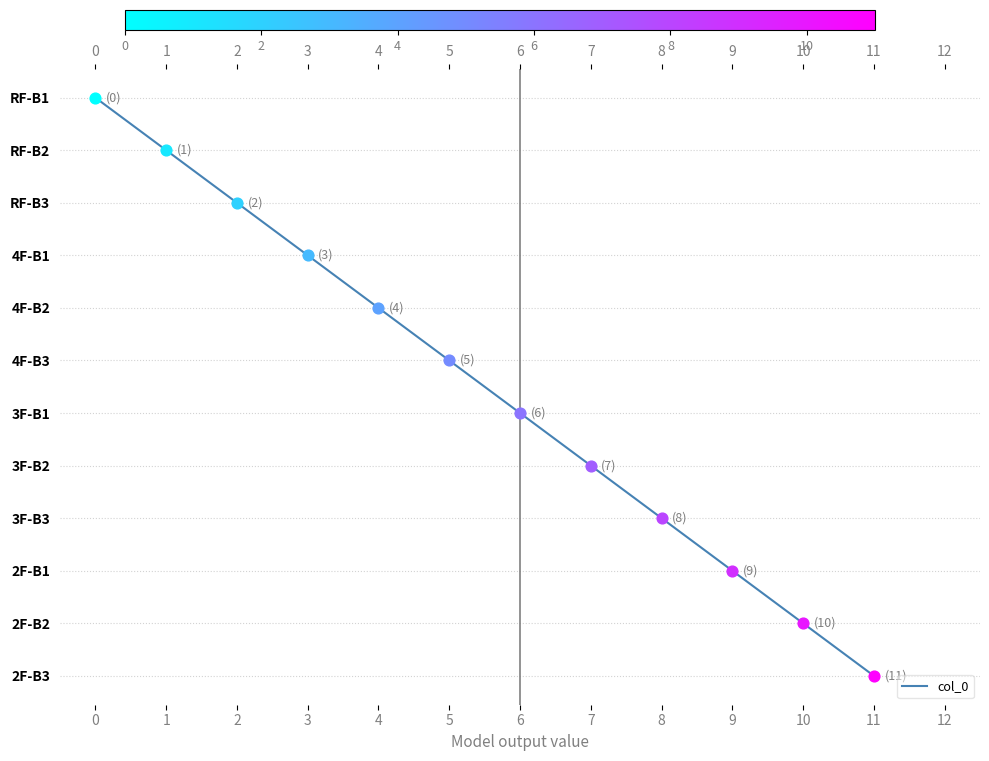

Approximately how many times larger is the value at 5 compared to 8?

0.6